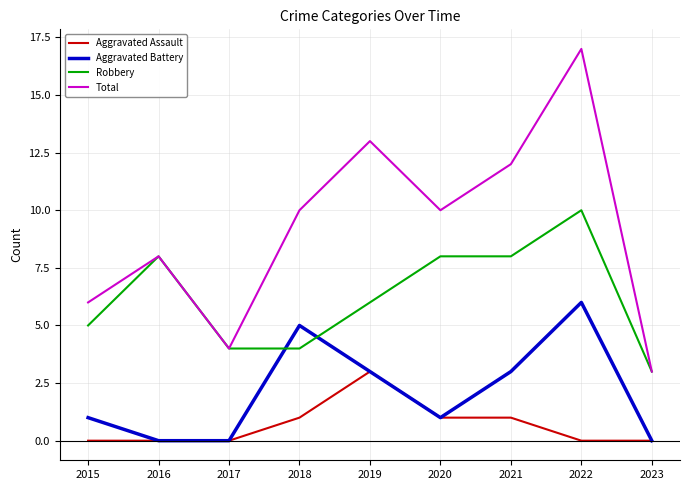

True or false: Total and Aggravated Battery intersect in this chart.

False